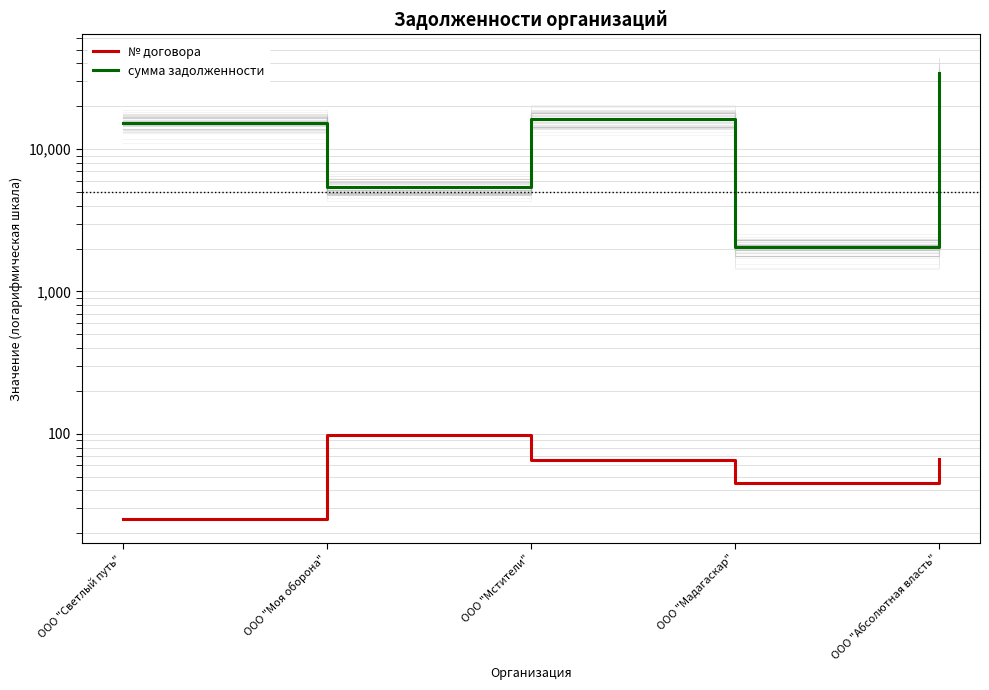

True or false: сумма задолженности and № договора intersect in this chart.

False